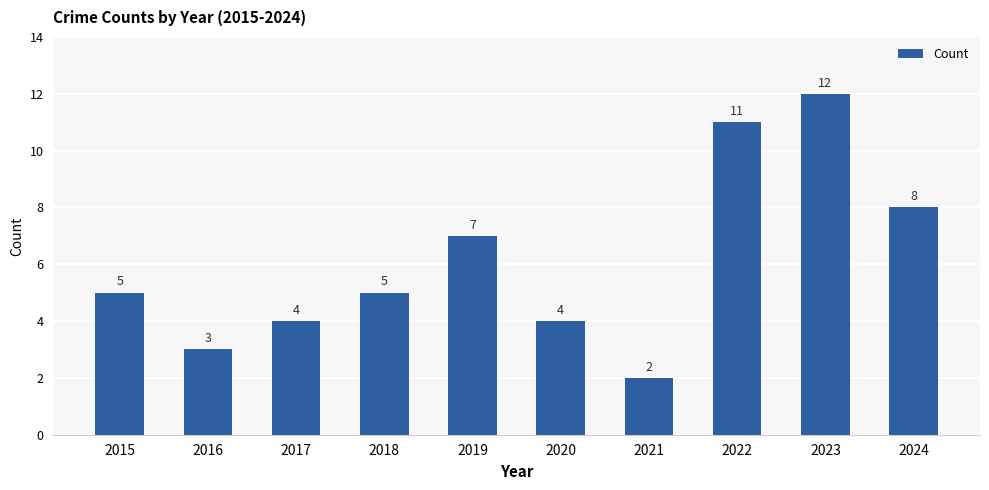

Is it true that the value at 2023 is 20?

False